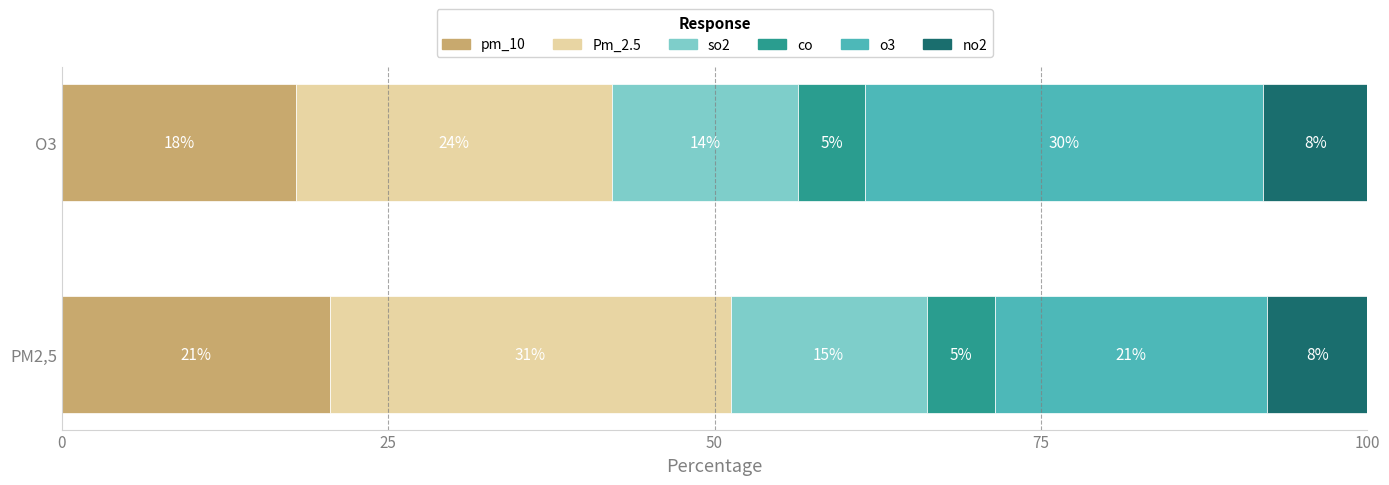

What are all the series names shown in the legend?

pm_10, Pm_2.5, so2, co, o3, no2